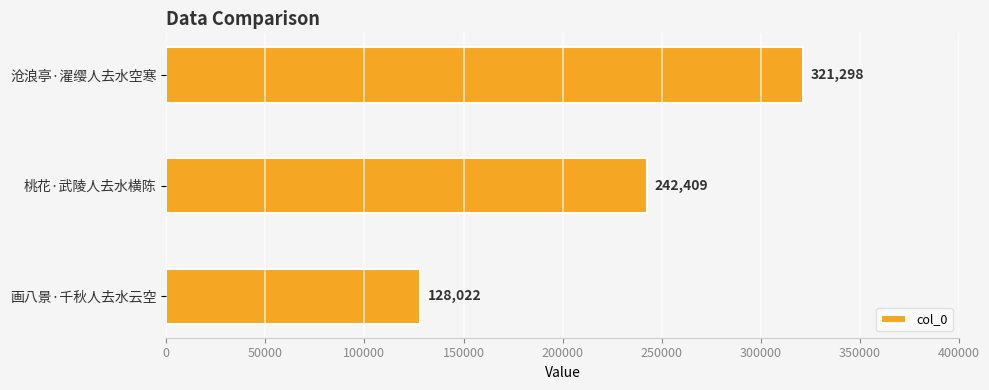

The value at 桃花·武陵人去水横陈 is 157164. True or false?

False